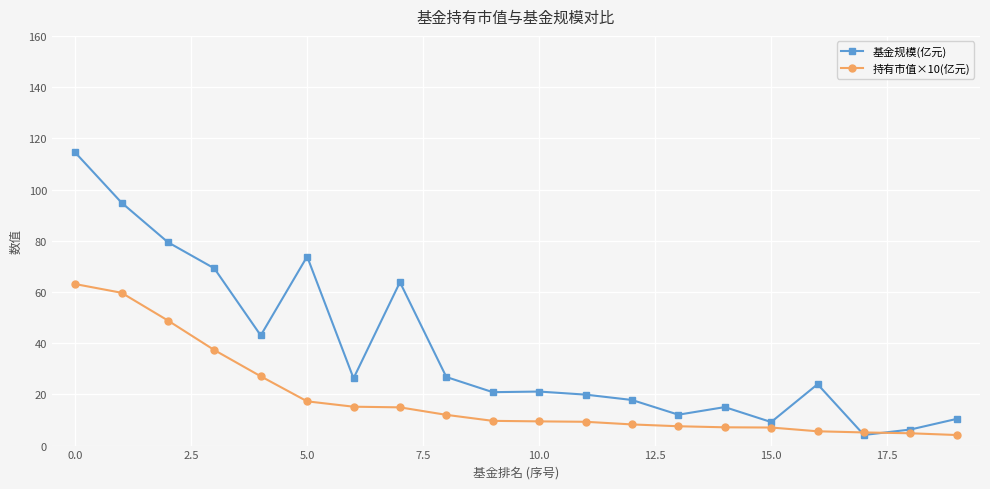

What is the value of the 基金规模(亿元) point at the 14th from the left?

12.1